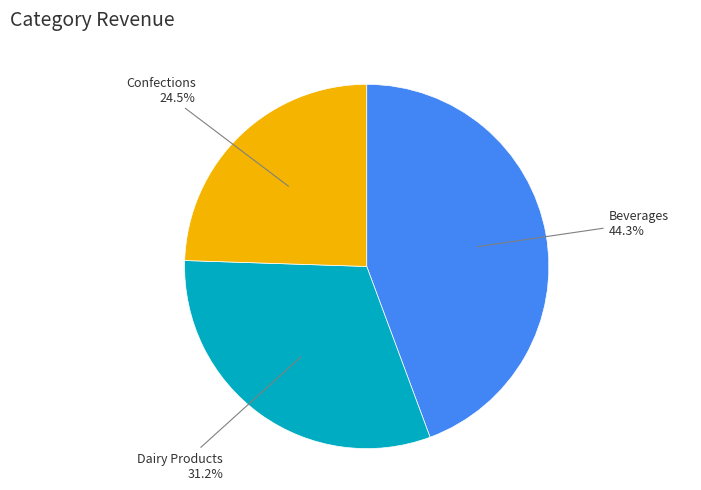

Does any single category account for the majority?

No